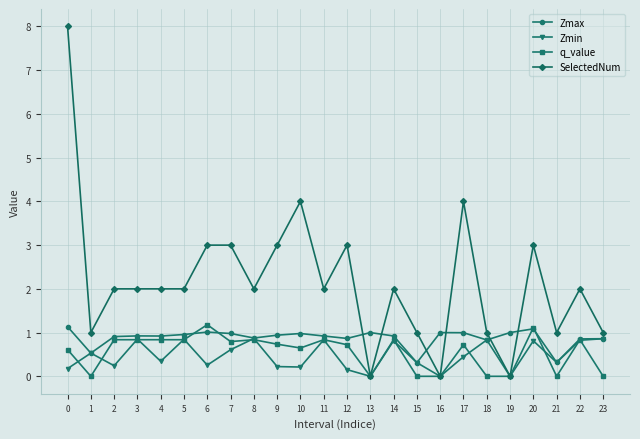

Which series has the largest total across all categories?

SelectedNum